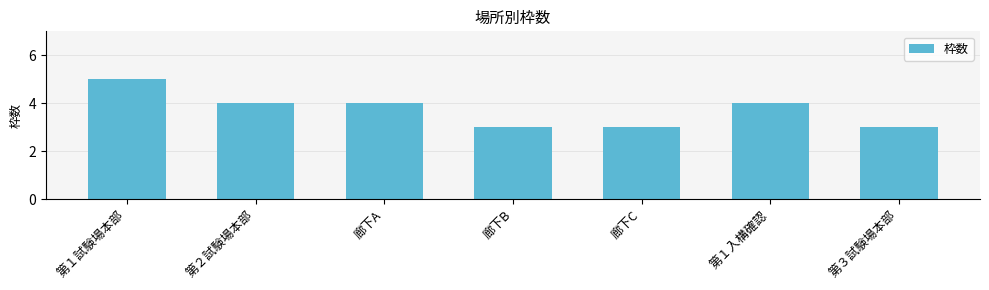

What is the label of the 2nd bar from the right?

第１入構確認